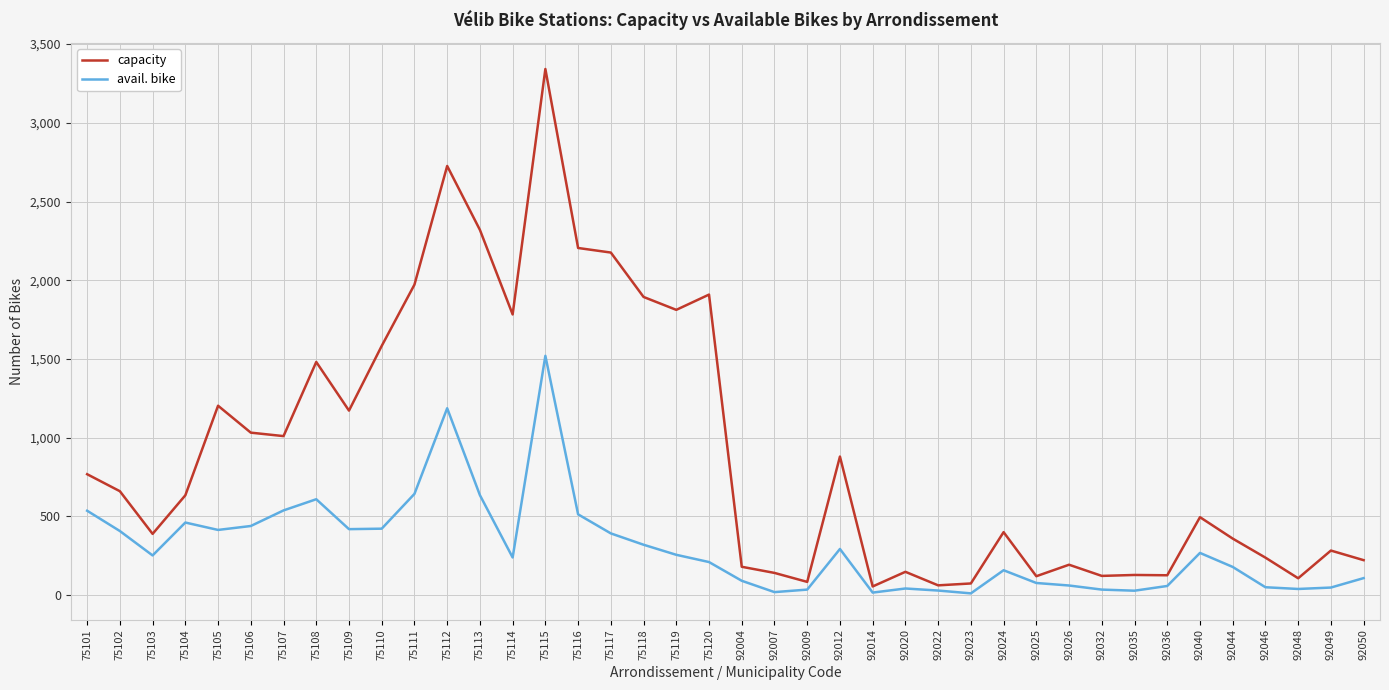

At which category is the sum across all series the highest?

75115